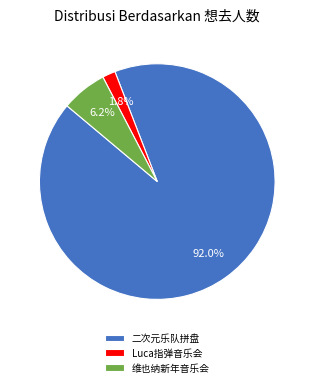

How much of the chart is everything except 二次元乐队拼盘?

8.0%